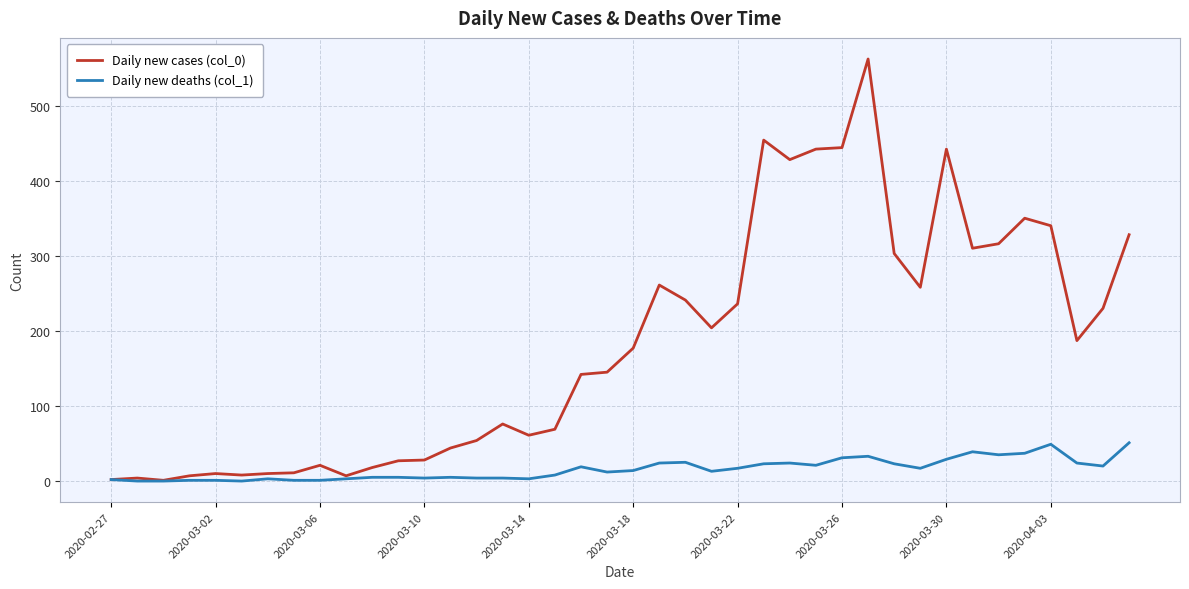

What is the maximum value shown in the chart?

562